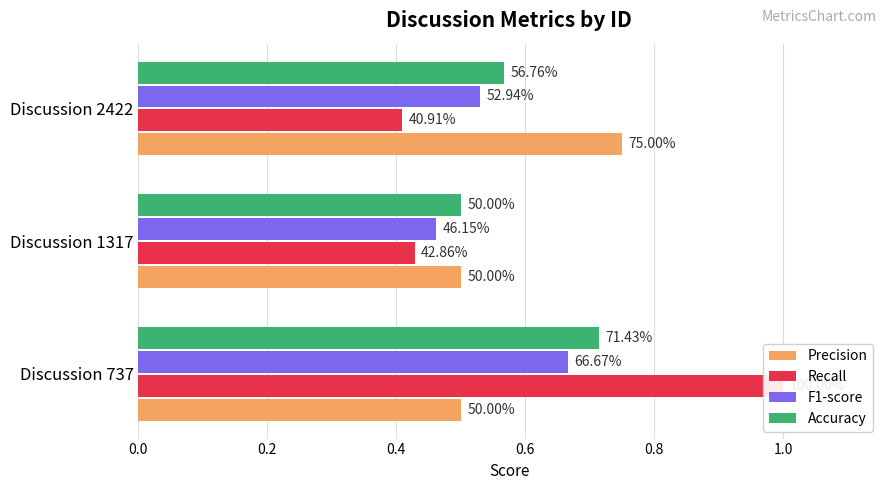

Which series has the largest total across all categories?

Recall